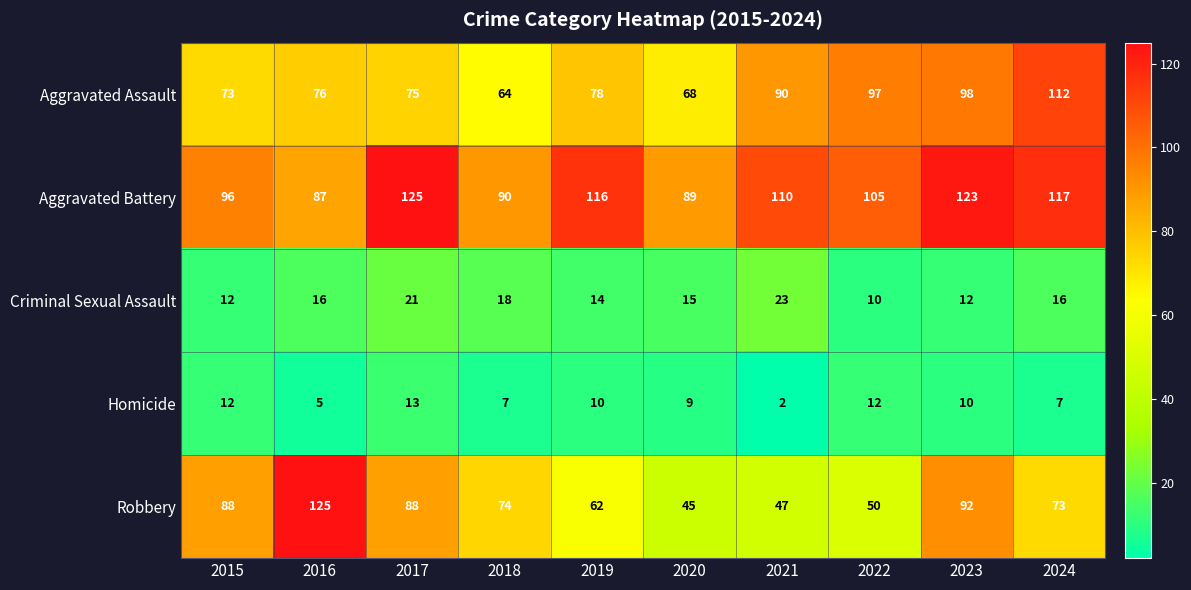

At how many categories does at least one series exceed 95?

8